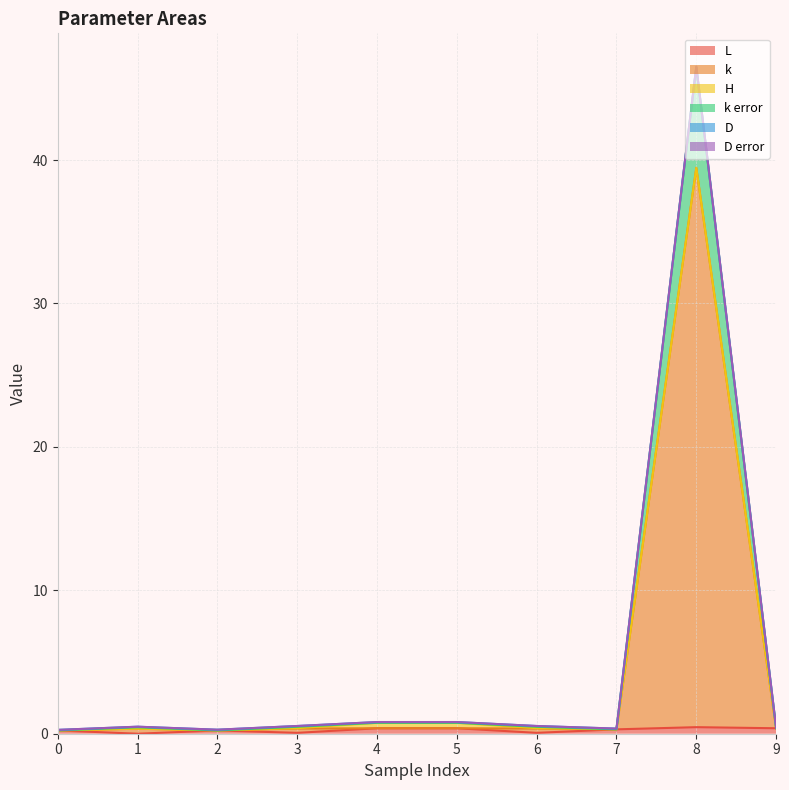

True or false: k has a value of 0.4 at 6.

True